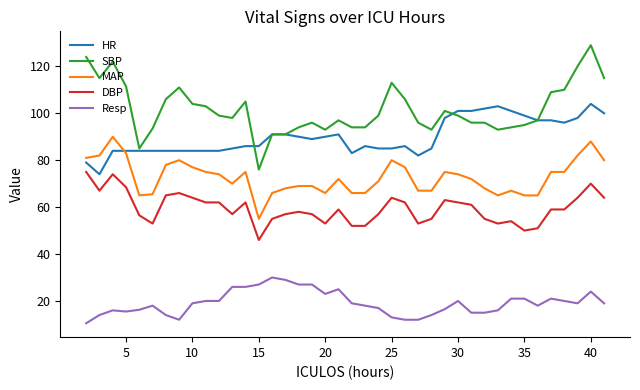

Rank the series by their maximum value, from lowest to highest.

Resp, DBP, MAP, HR, SBP